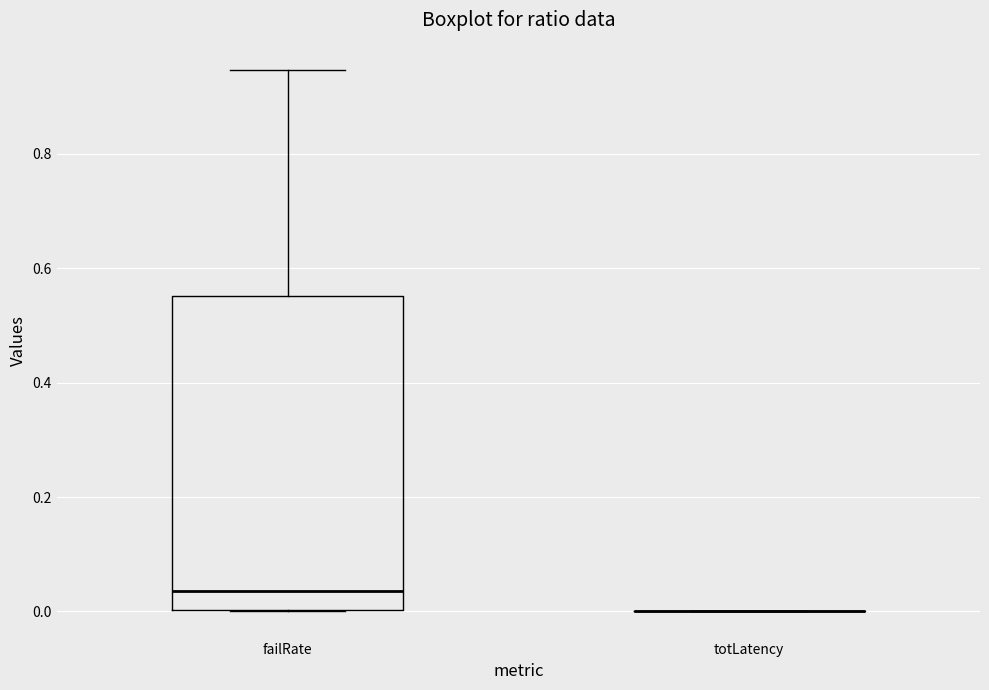

Where is the upper edge of the box for failRate on the y-axis? The values are not printed on the chart, so give them approximately, as read against the axis.

0.56